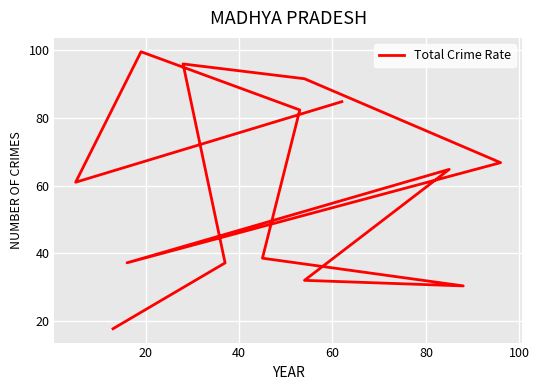

How many lines are shown in the chart?

1